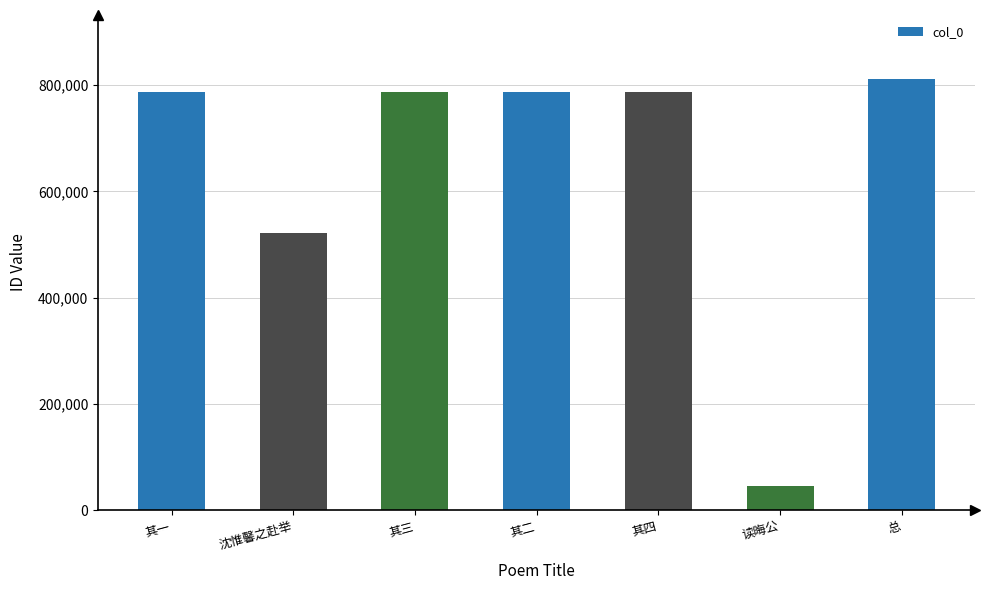

The chart shows a value of 810747 at 总. True or false?

True